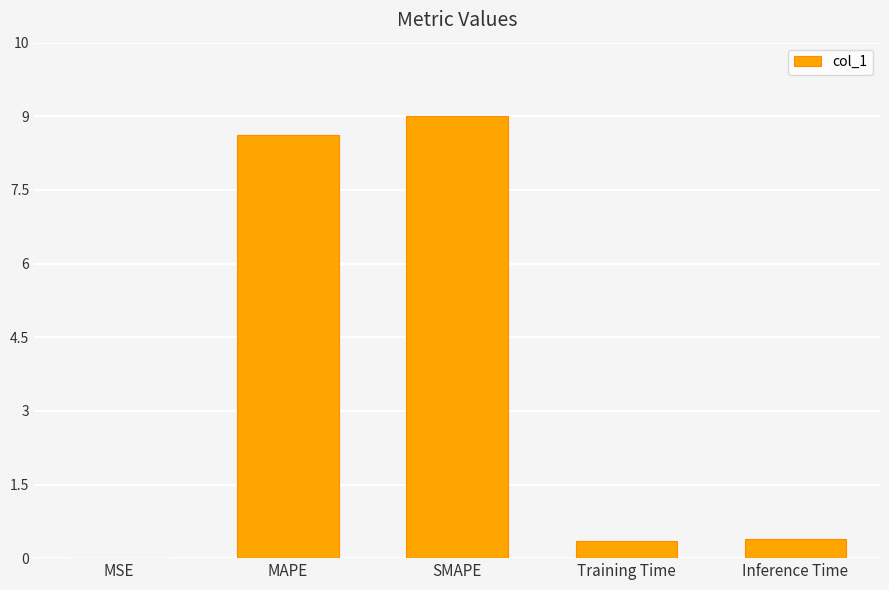

At which label is the value closest to 4?

Inference Time